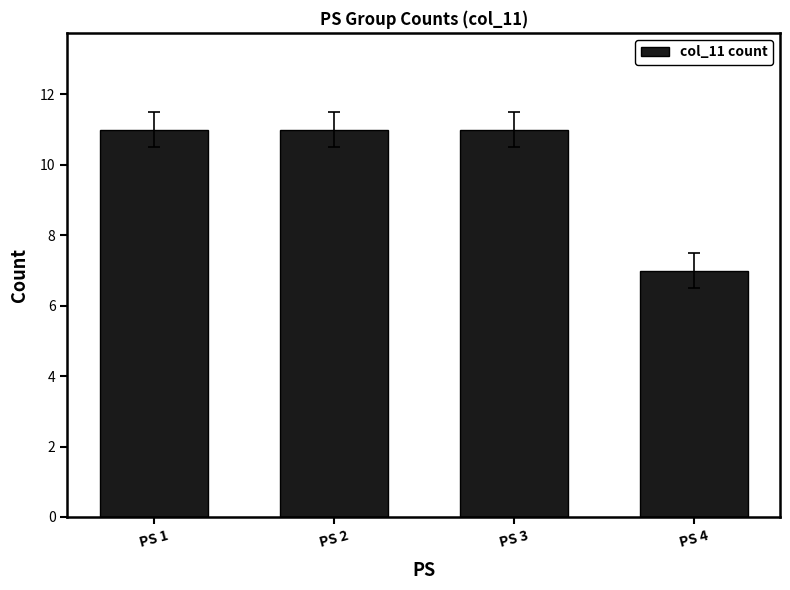

What is the sum of the values at PS 2 and PS 3?

22